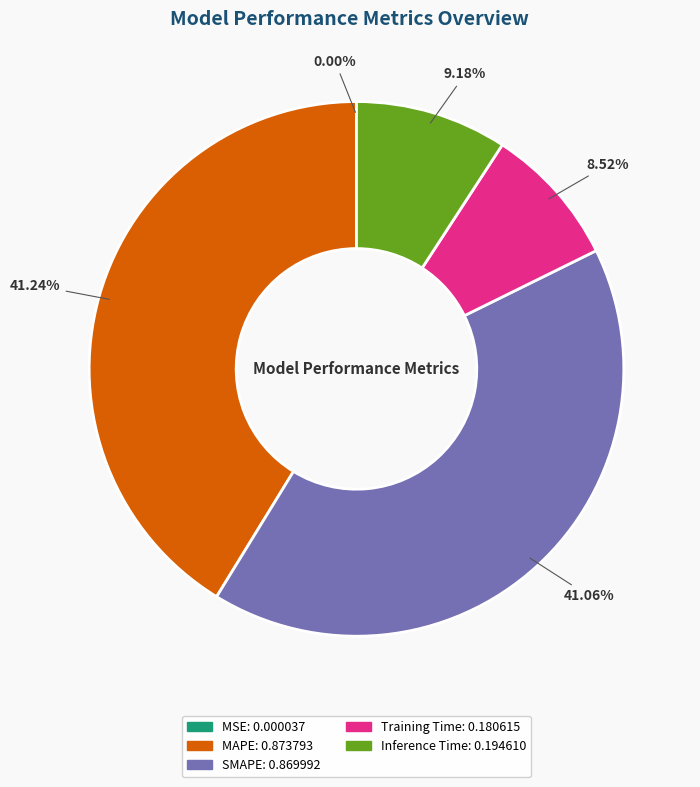

Does Training Time represent more than half of the total?

No